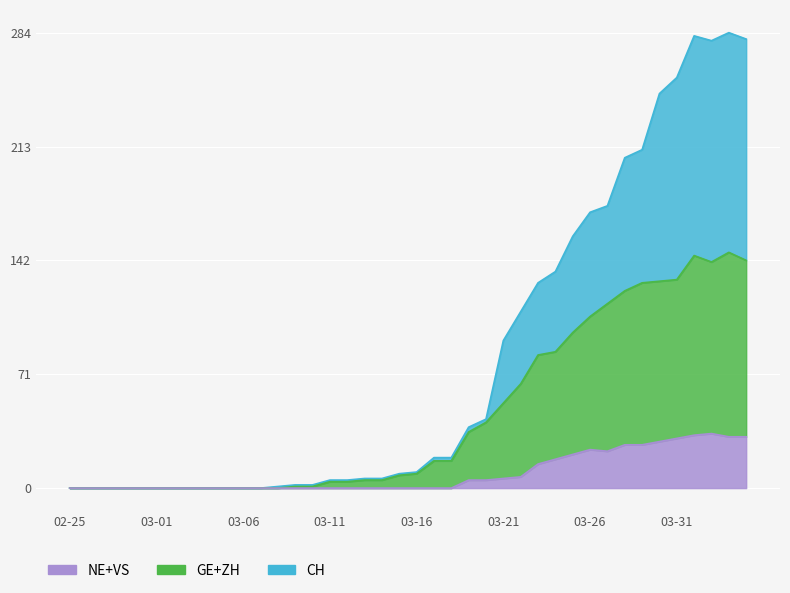

At which category does VS reach its first local peak?

03-26